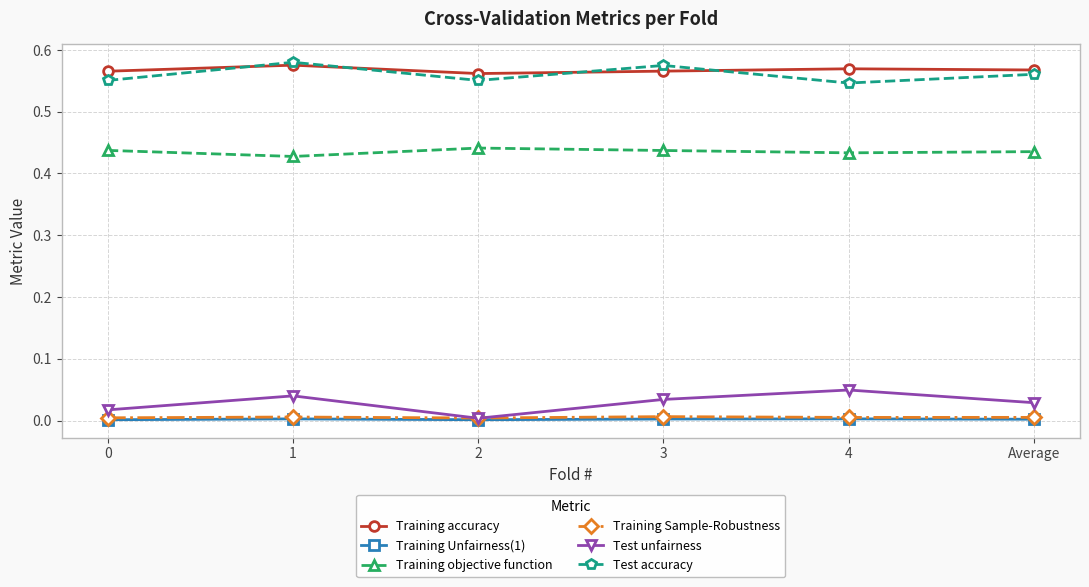

What are all the series names shown in the legend?

Training accuracy, Training Unfairness(1), Training objective function, Training Sample-Robustness, Test unfairness, Test accuracy